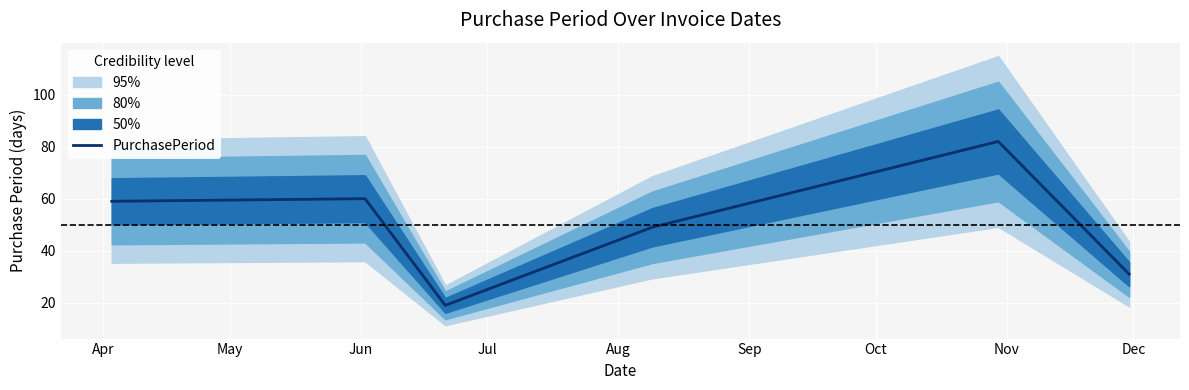

Does the chart display data point markers on the line(s)?

No